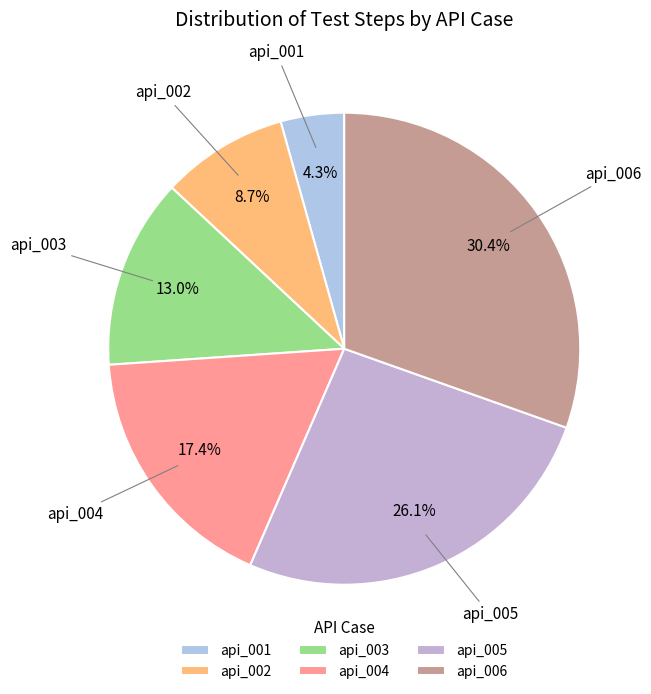

How many slices are in this pie chart?

6